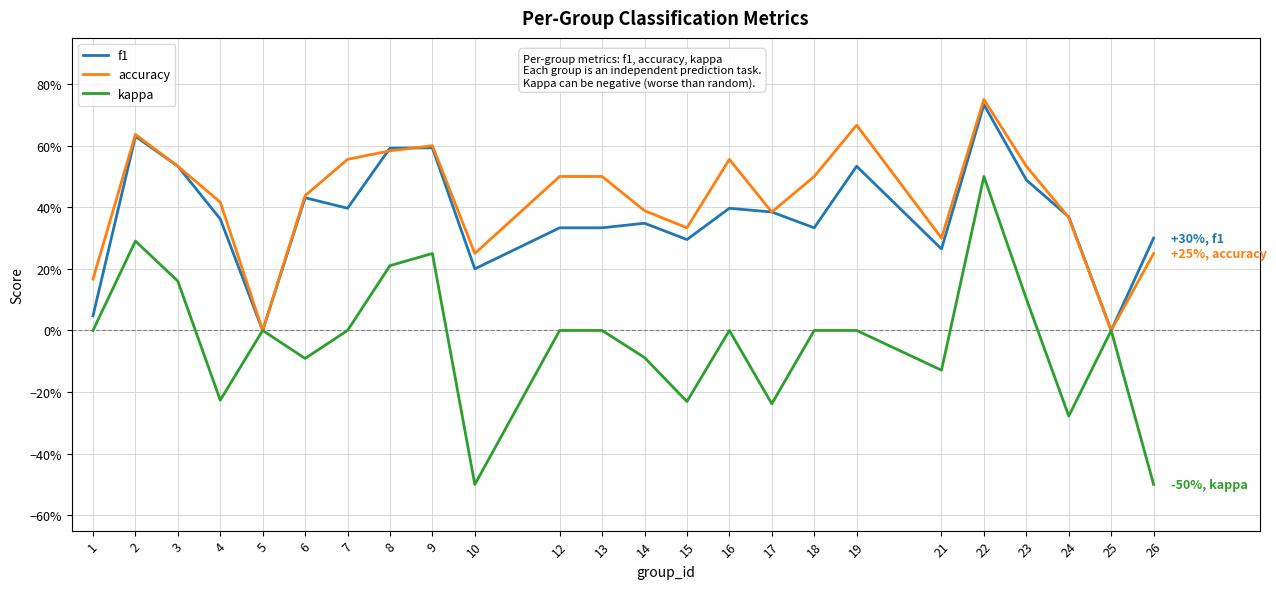

Is the value of kappa at 12 greater than the value of f1 at 7?

No